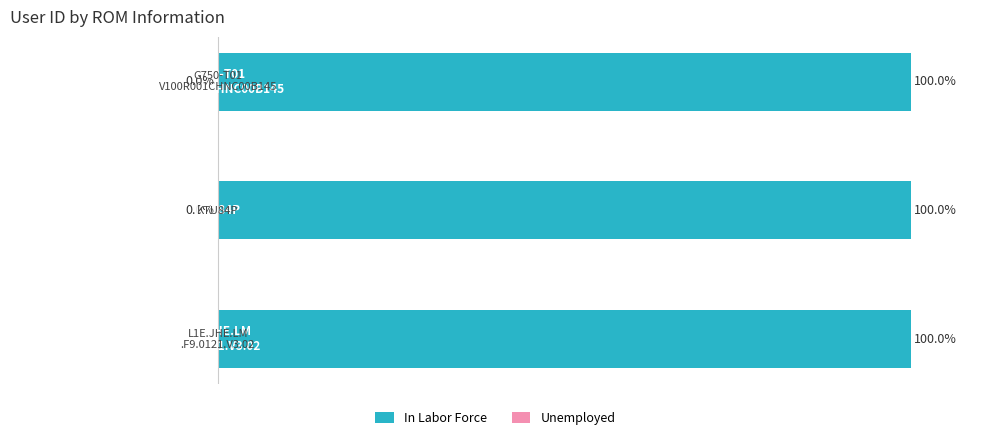

Reading right to left, list all the values displayed in this chart.

In Labor Force: 100.0	100.0	100.0
Unemployed: -0.0	-0.0	0.0